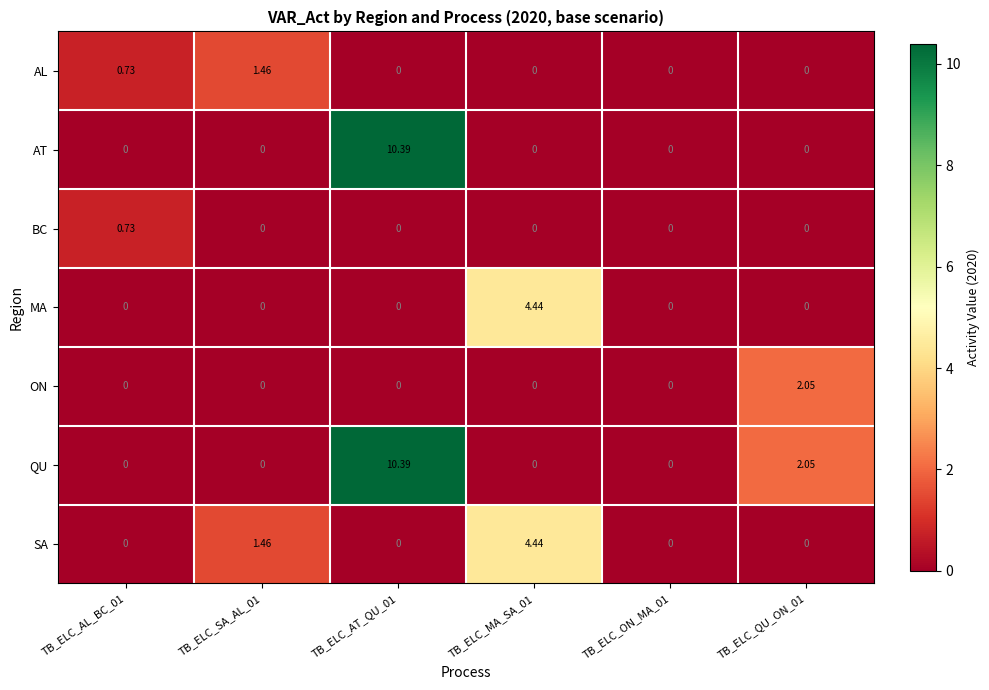

Which series has the largest total across all categories?

QU